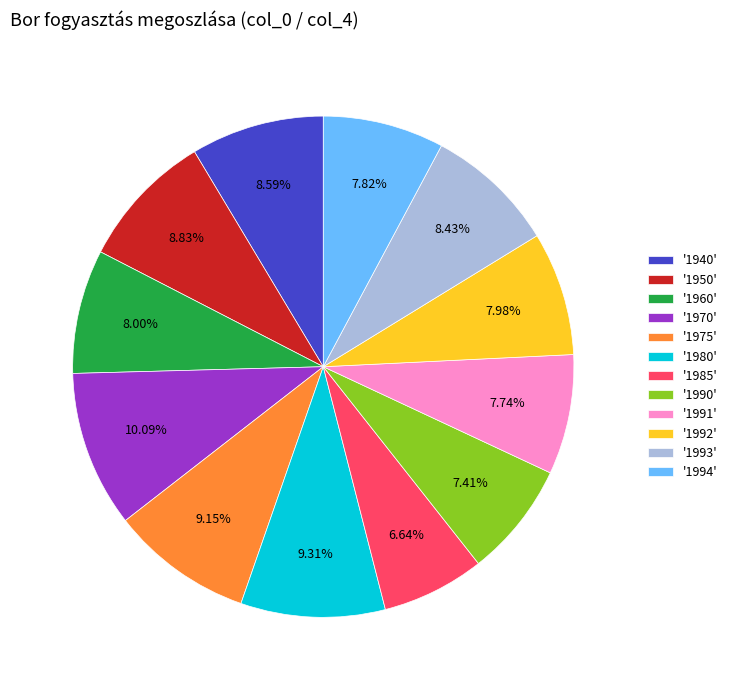

Do '1980' and '1993' together represent more than half of the pie?

No